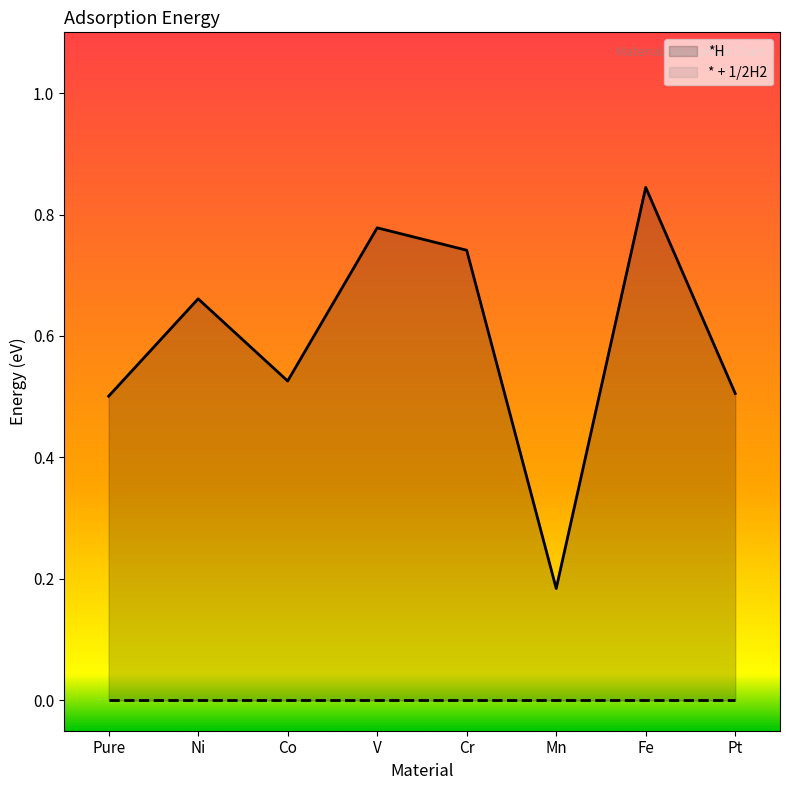

Where is the data nearest to the value 0?

Mn